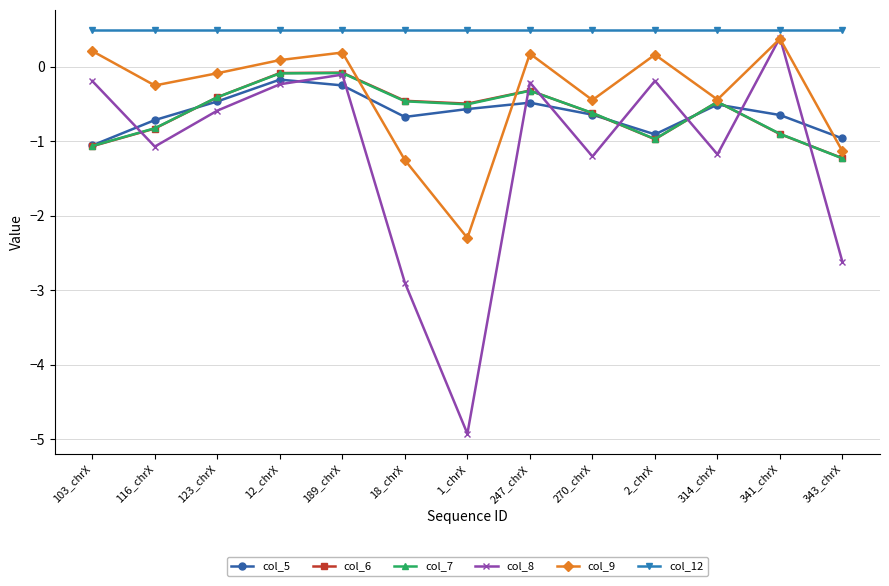

What is the sum of all col_6 values?

-8.0